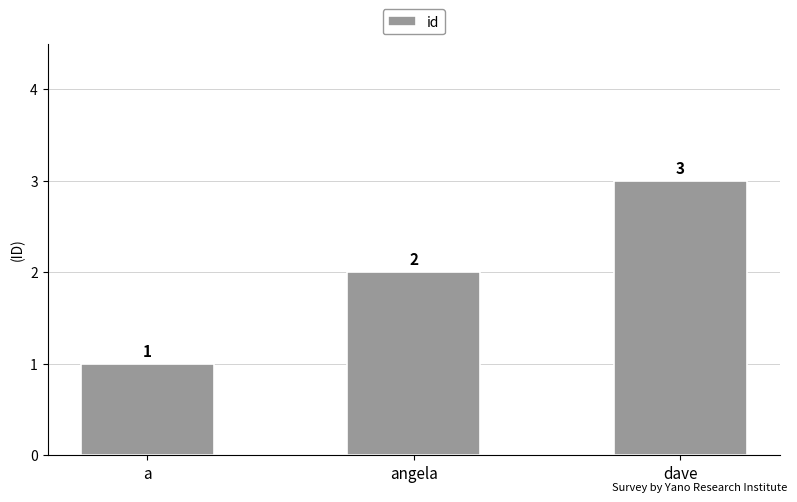

Count the number of data series in this chart.

1